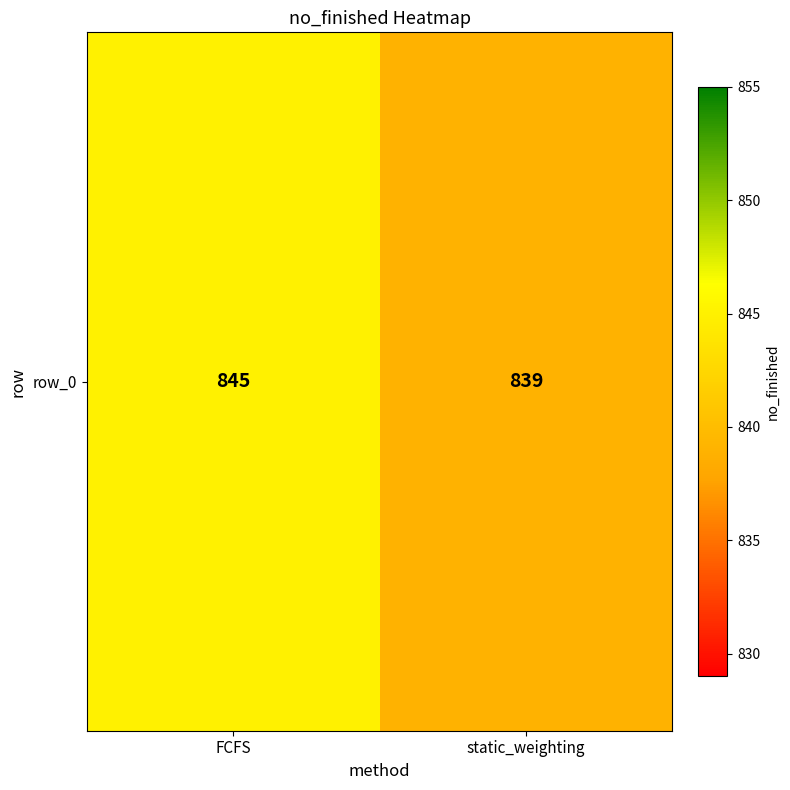

What is the change in value from FCFS to static_weighting?

-6